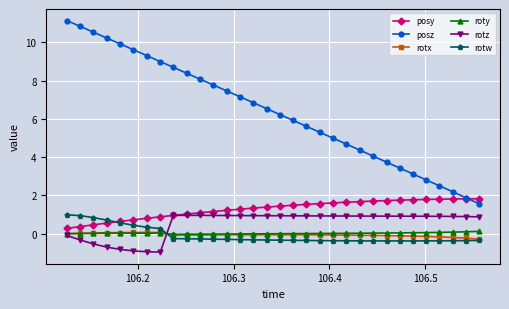

What is the minimum value shown in the chart?

-1.0